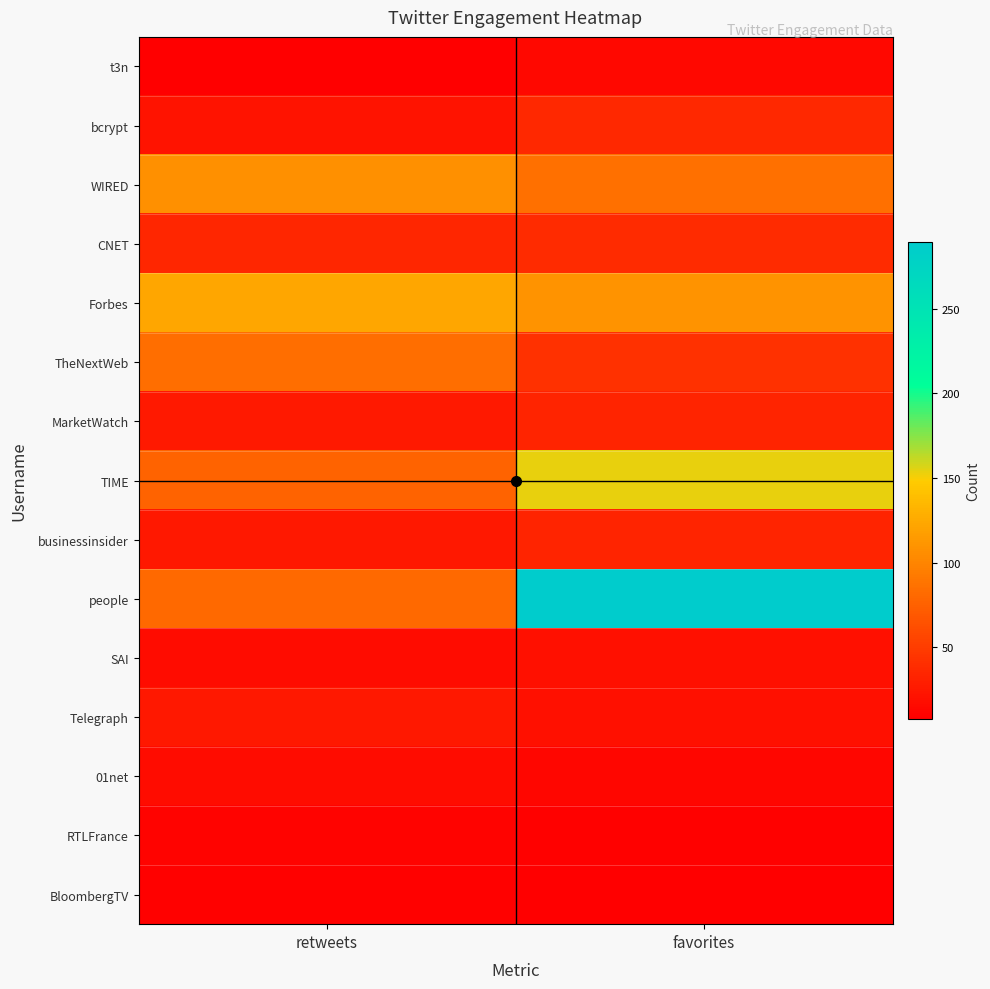

At which category is the sum across all series the highest?

favorites